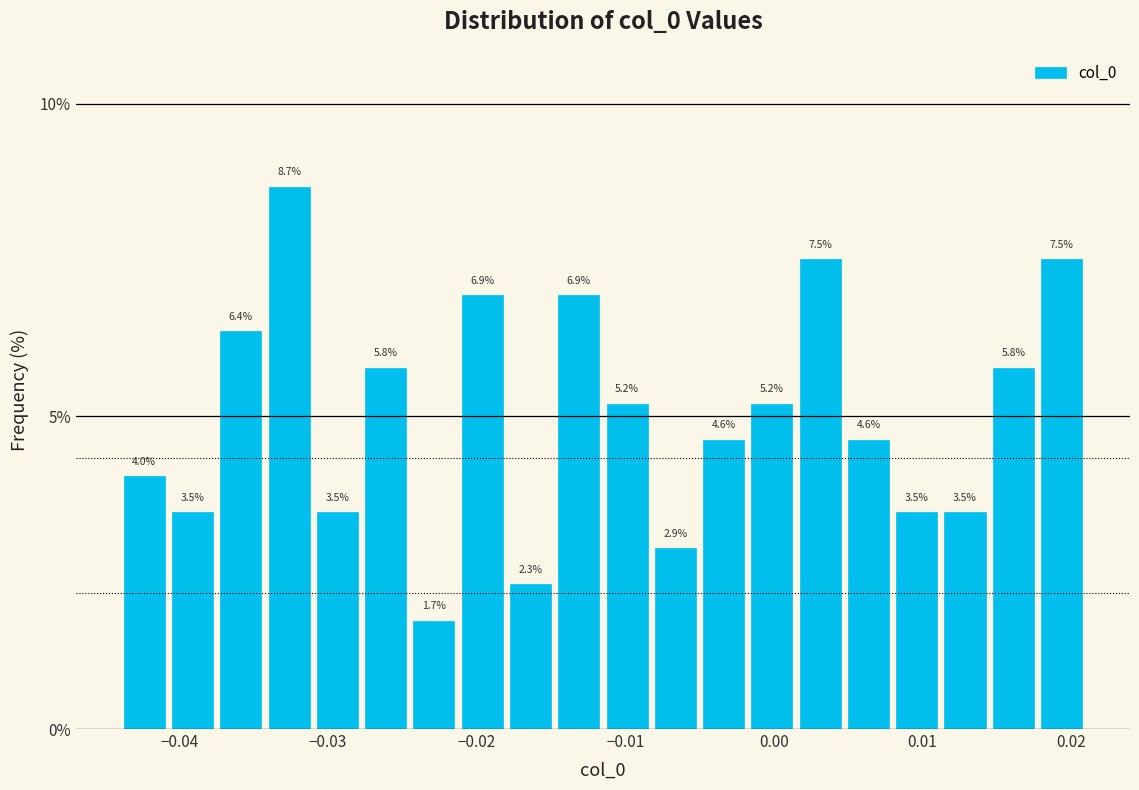

Read against the x-axis, roughly where is the centre of the tallest bar?

-0.033